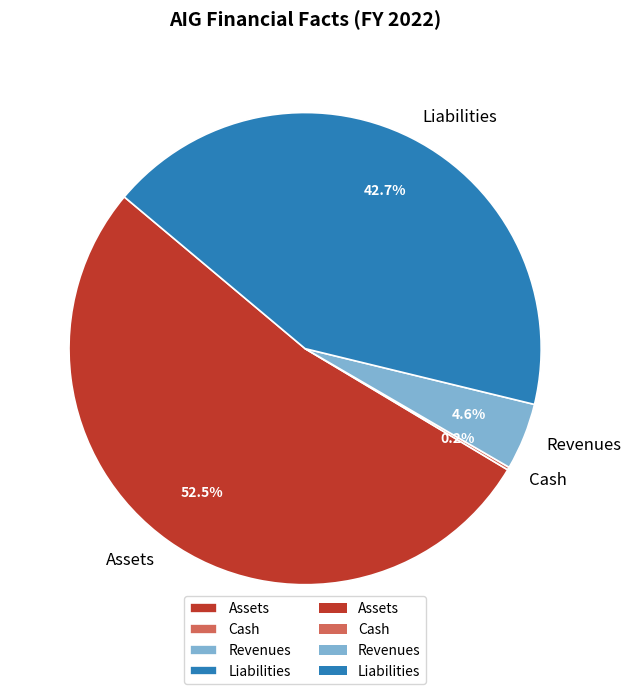

To the nearest percent, what is the difference between the largest and smallest slice percentages?

52%